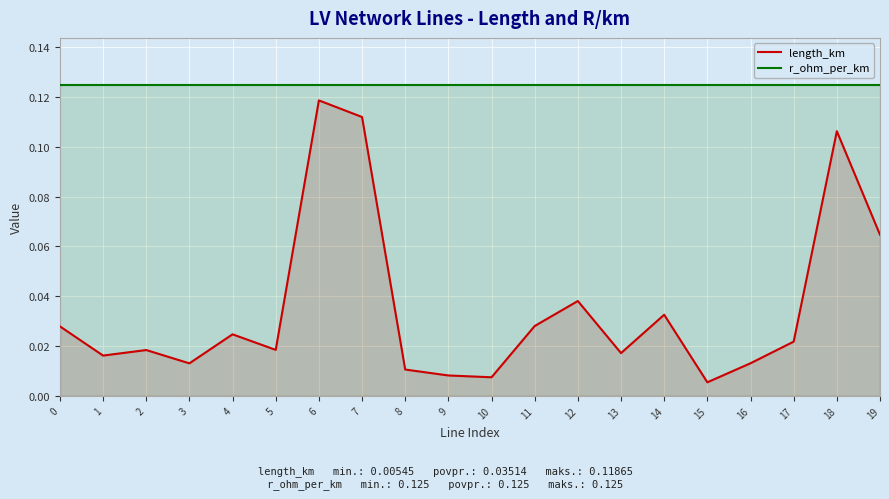

What are all the series names shown in the legend?

length_km, r_ohm_per_km